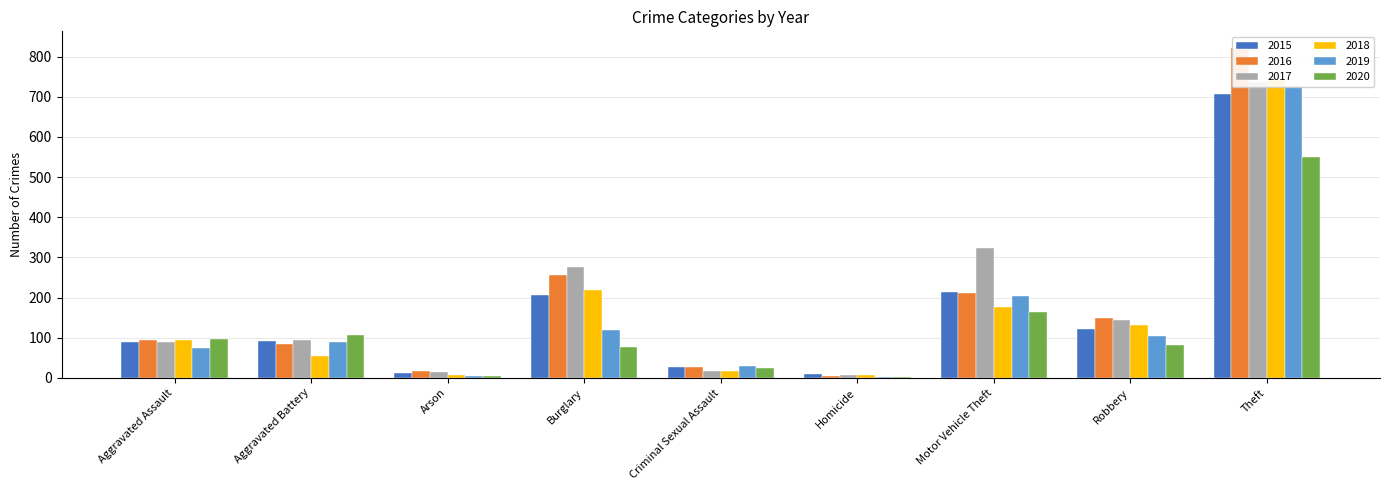

At which category does the chart reach its peak across all series?

Theft